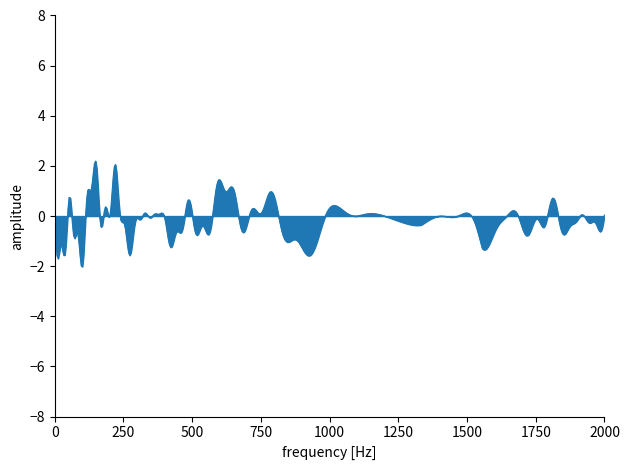

What is the greatest value displayed?

2.2